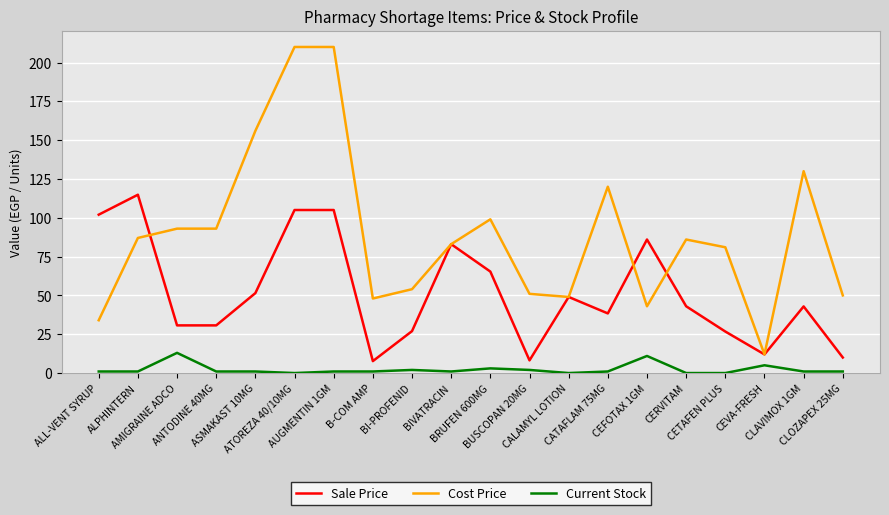

Where does the Cost Price series first go above 86?

ALPHINTERN